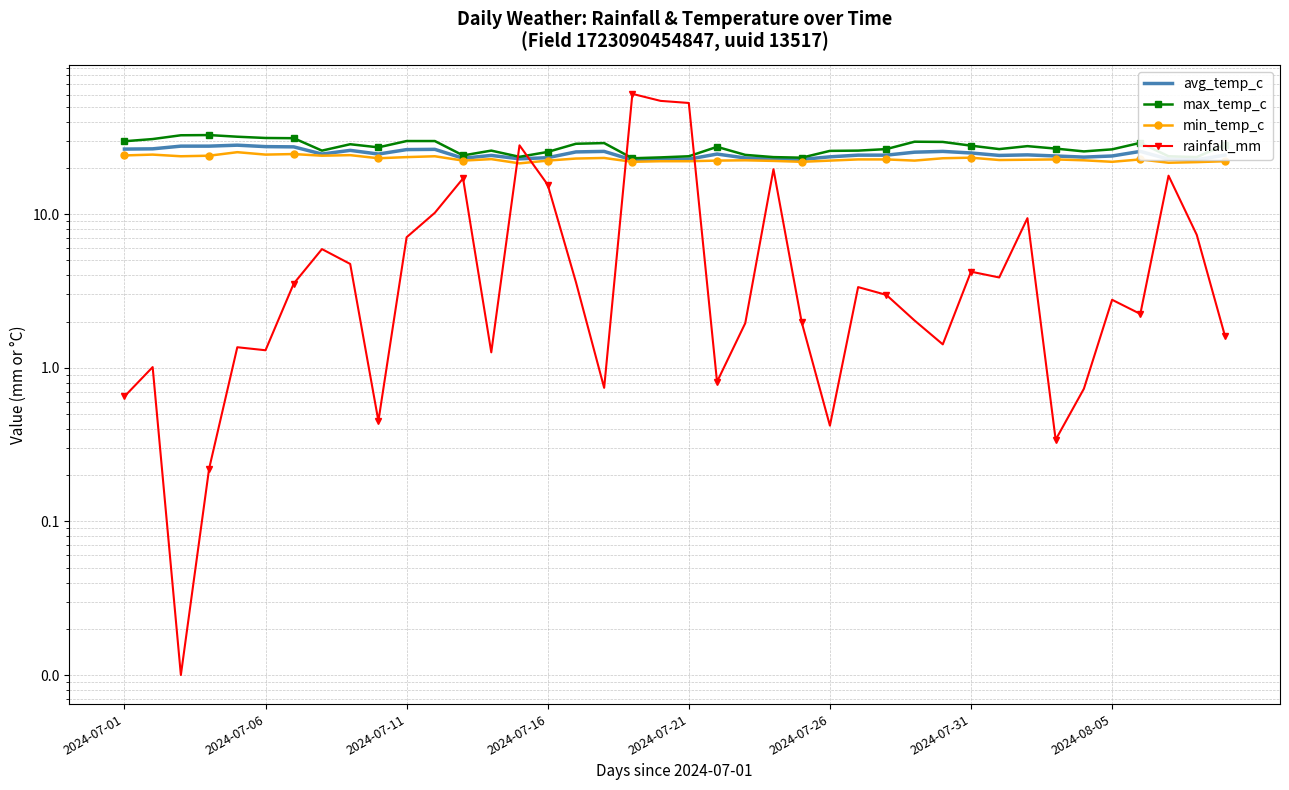

How many lines are shown in the chart?

4